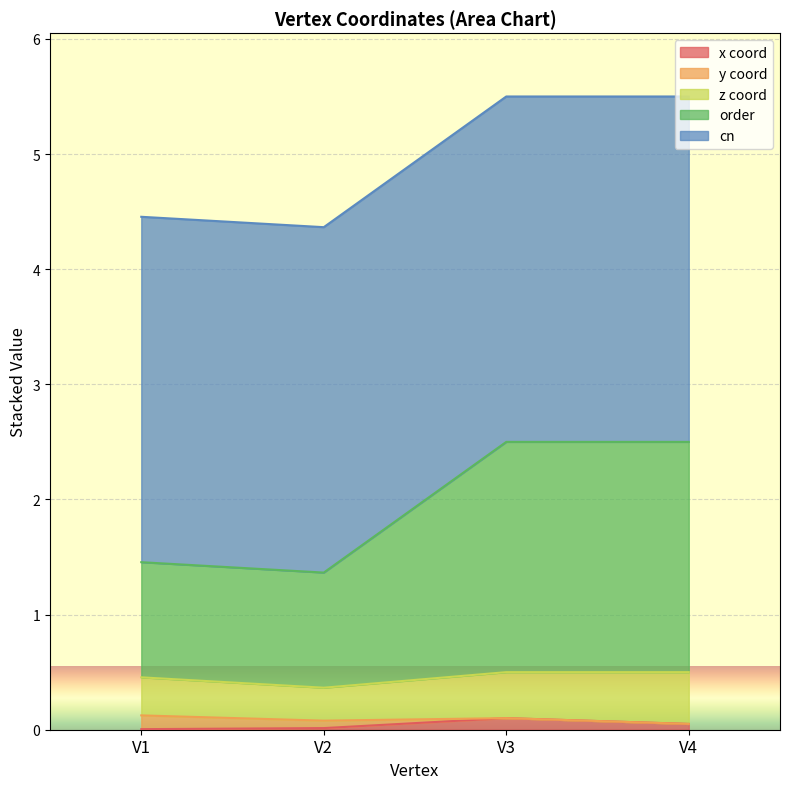

At which category is the sum across all series the highest?

V3